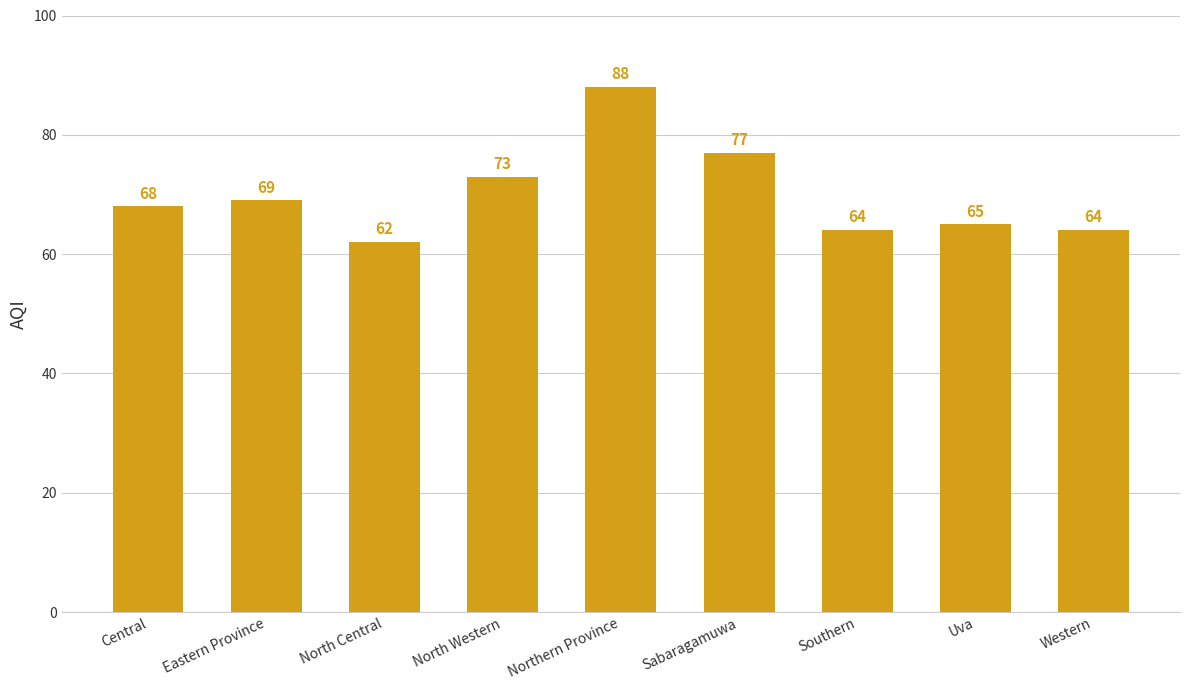

The chart shows a value of 17 at Central. True or false?

False